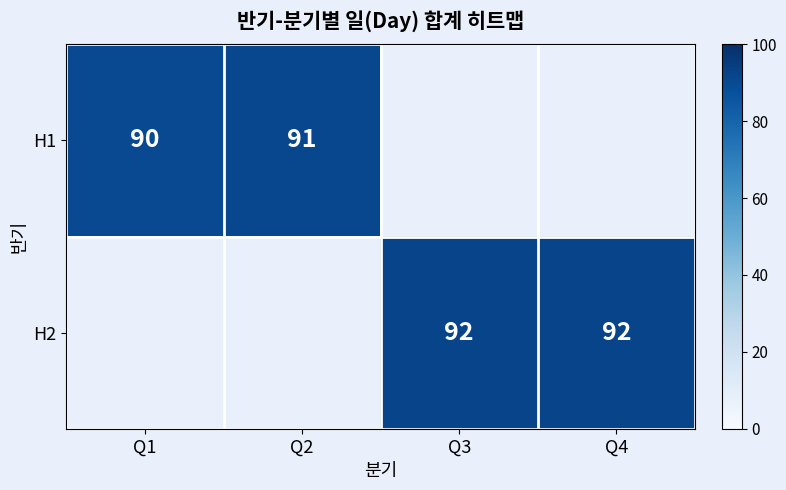

Is the value of H1 at Q1 greater than the value of H2 at Q4?

No